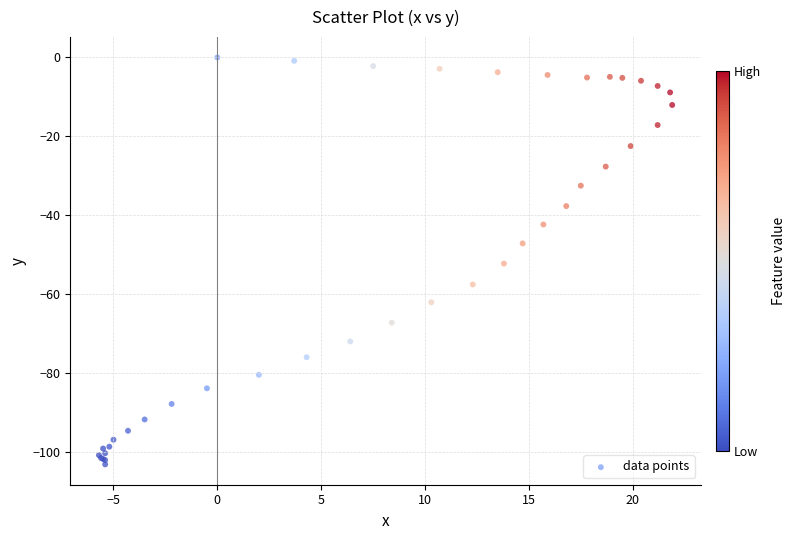

What Y value in the scatter plot is closest to -51?

-52.2